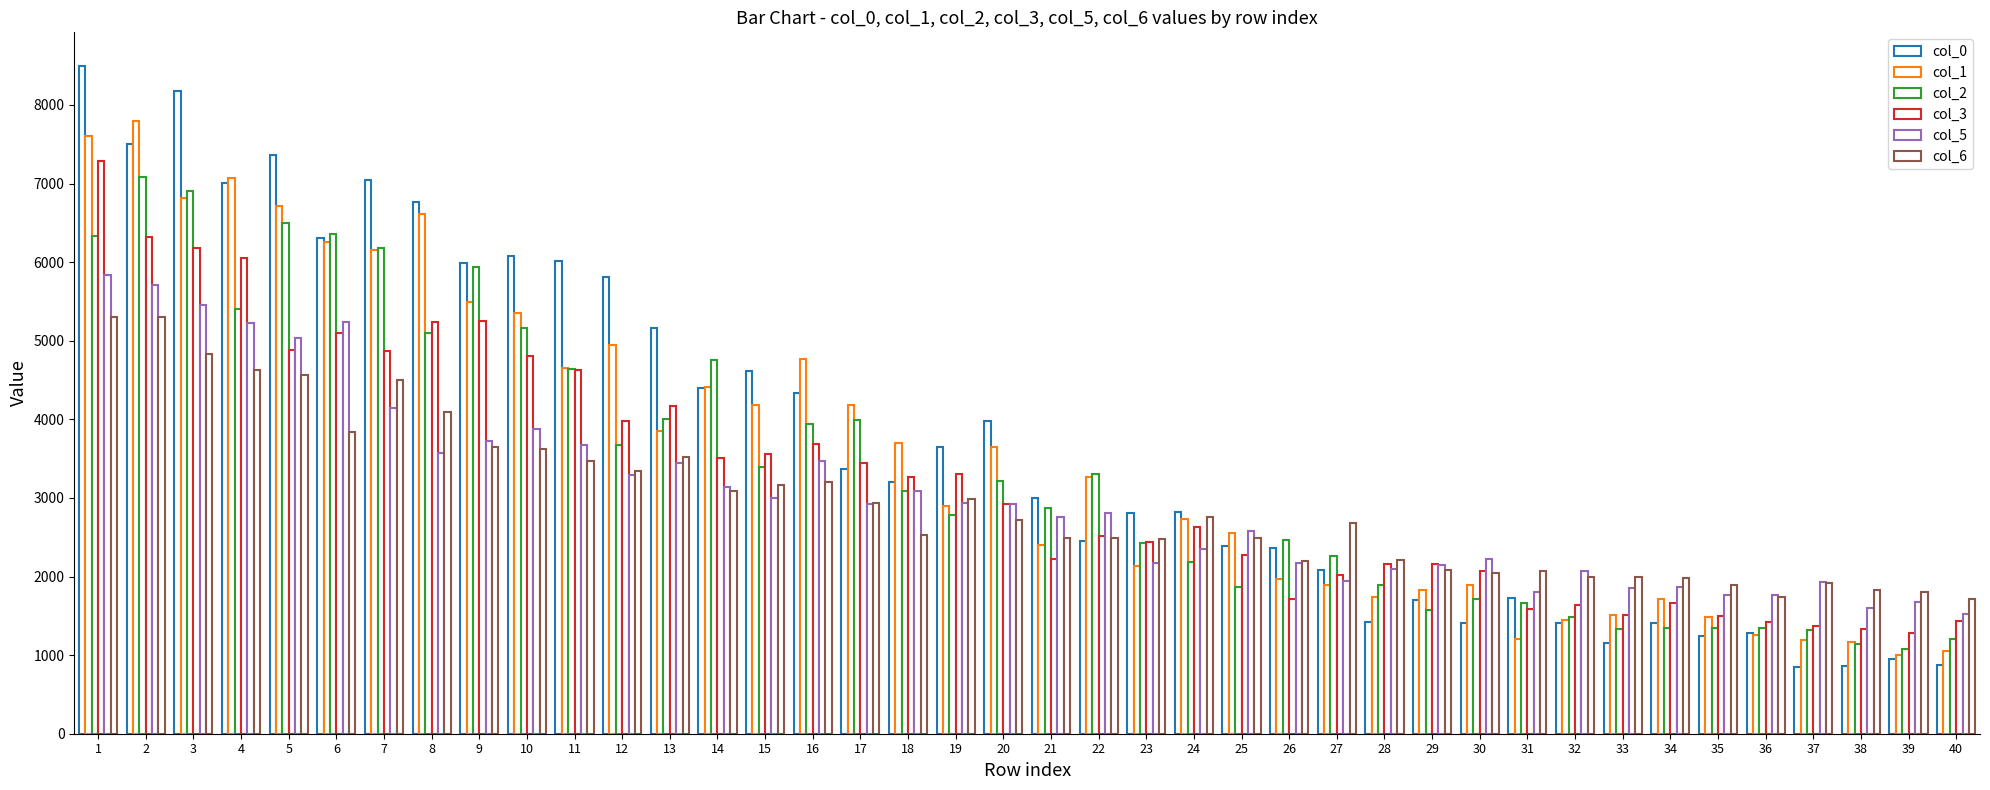

Are the bars horizontal?

No